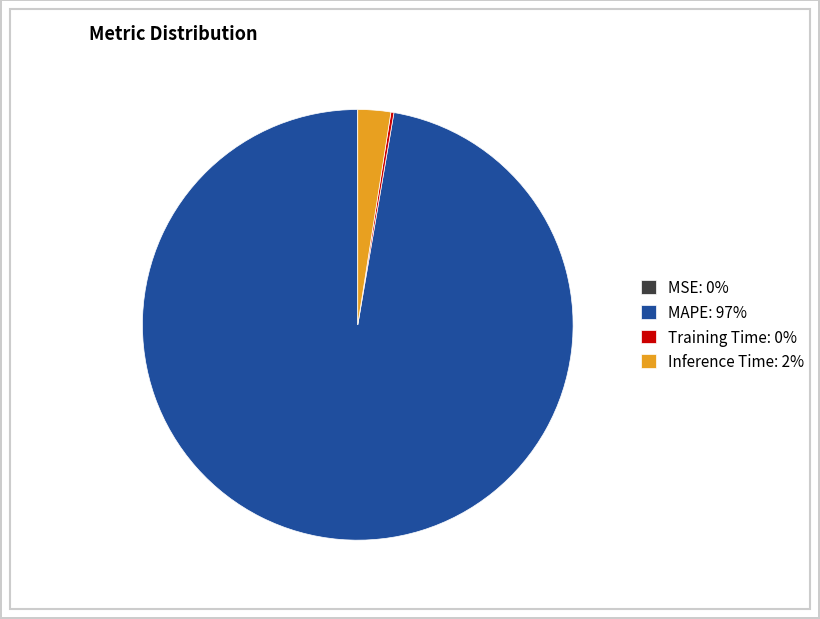

Is Inference Time the majority of the pie?

No